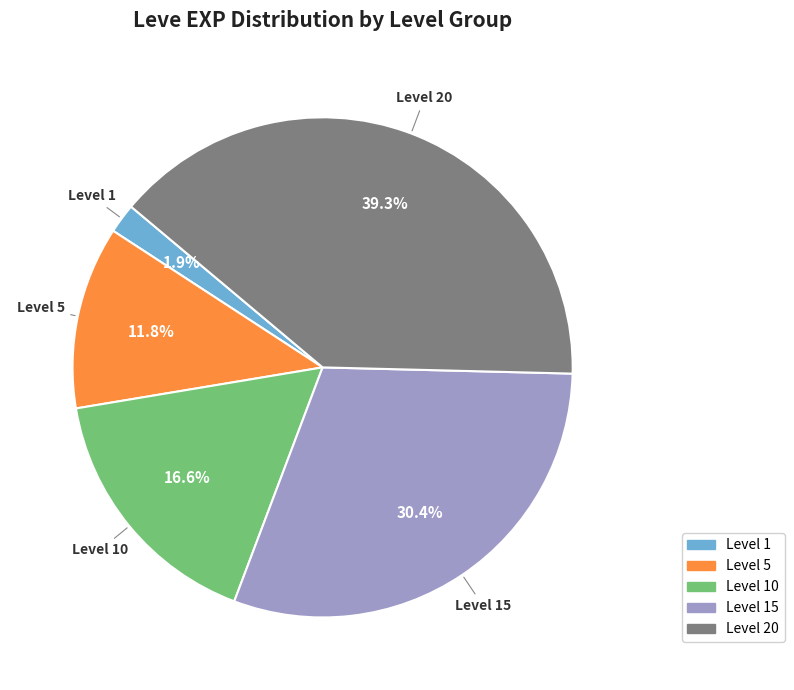

Between Level 5 and Level 15, which is larger?

Level 15